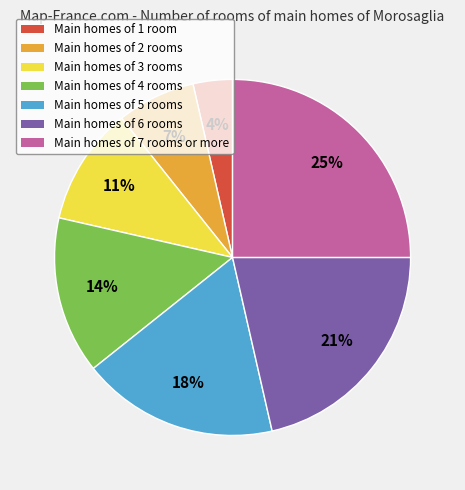

To the nearest percent, what is the average slice percentage?

14%